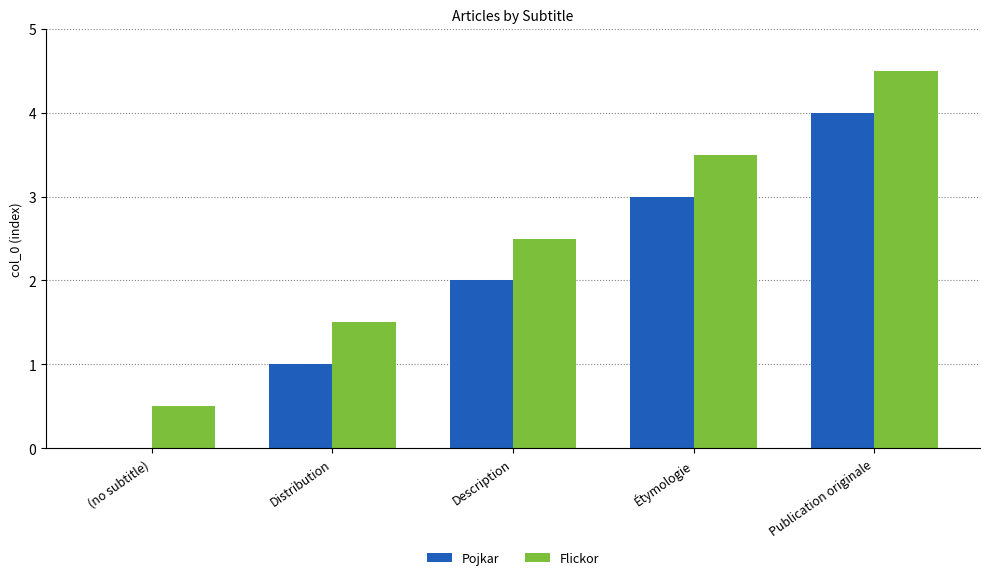

Is it true that Pojkar equals 6.0 at Publication originale?

False